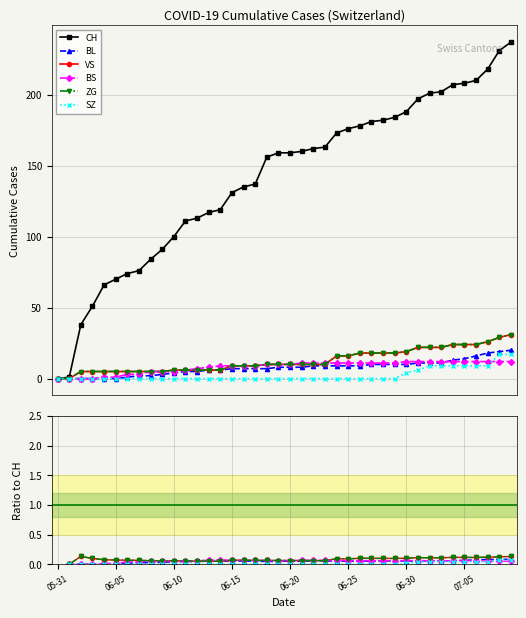

What is the label of the 24th point from the left?

23